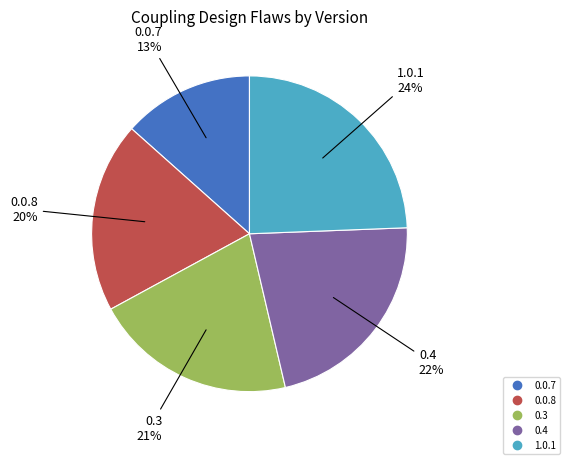

Is the sum of 0.0.7 and 0.3 greater than half?

No